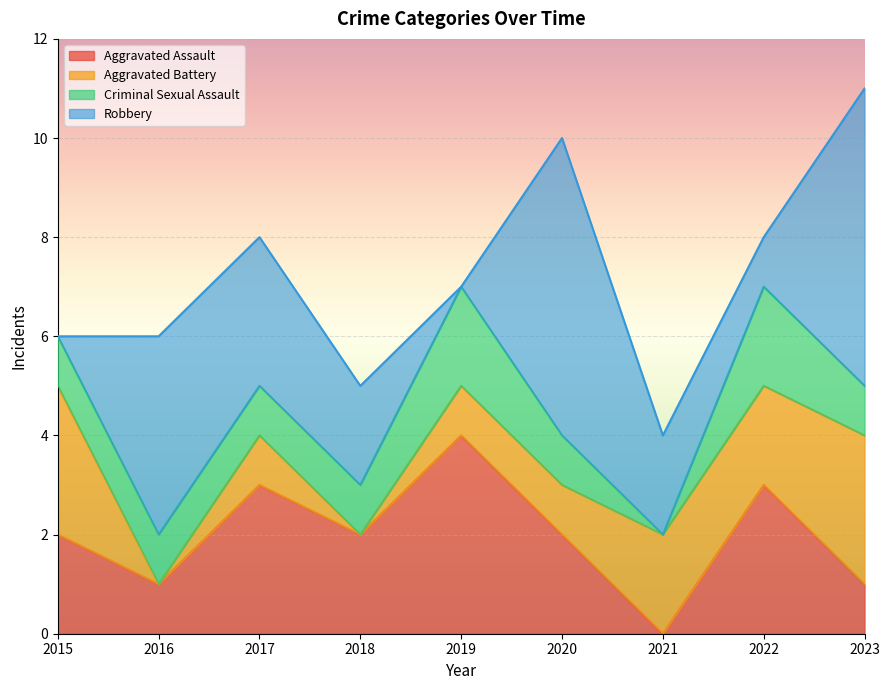

At how many categories does at least one series exceed 0?

9